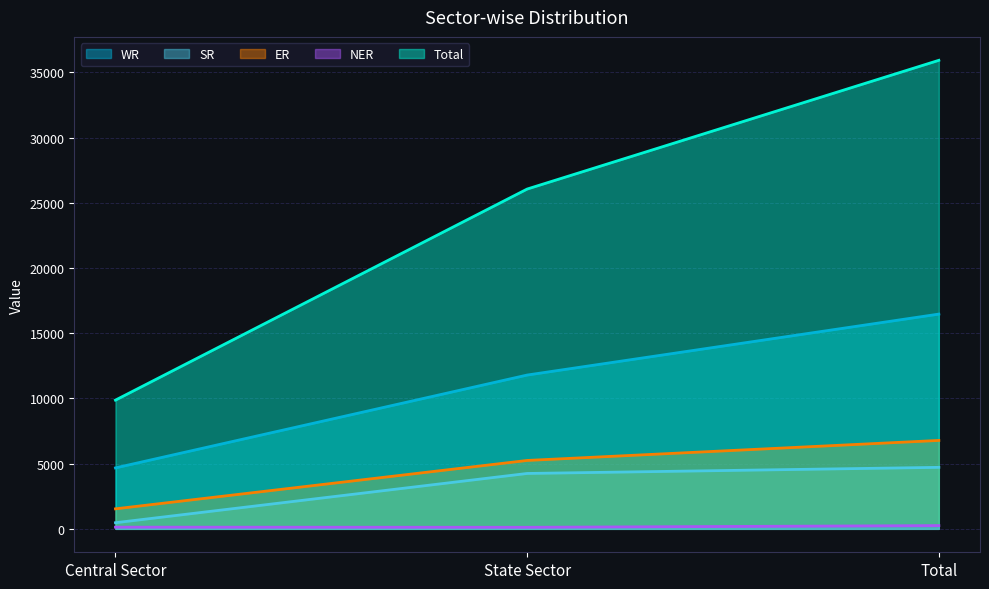

List the labels in order of ER value, smallest first.

Central Sector, State Sector, Total